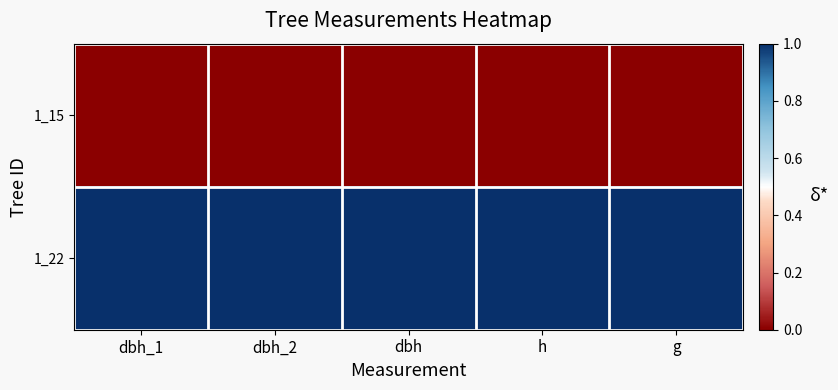

Reading right to left, transcribe all the data shown in this chart.

1_15: g=0	h=0	dbh=0	dbh_2=0	dbh_1=0
1_22: g=1	h=1	dbh=1	dbh_2=1	dbh_1=1